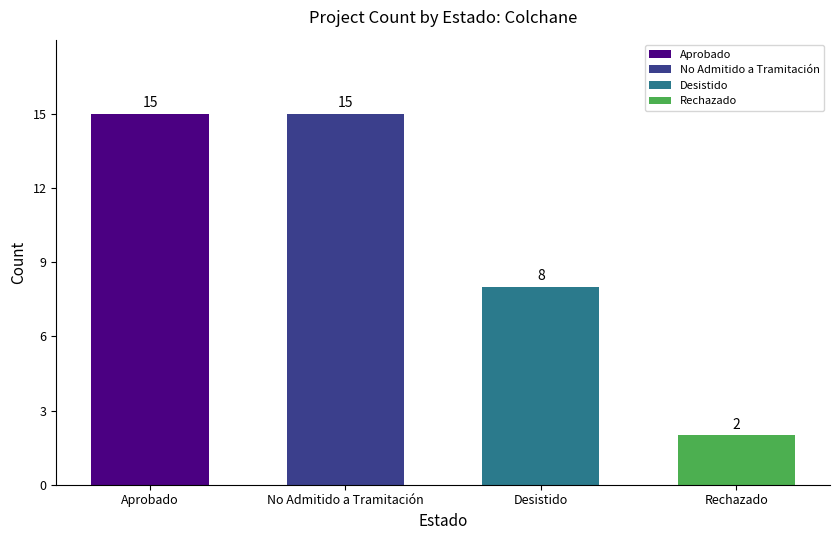

What is the maximum value shown in the chart?

15